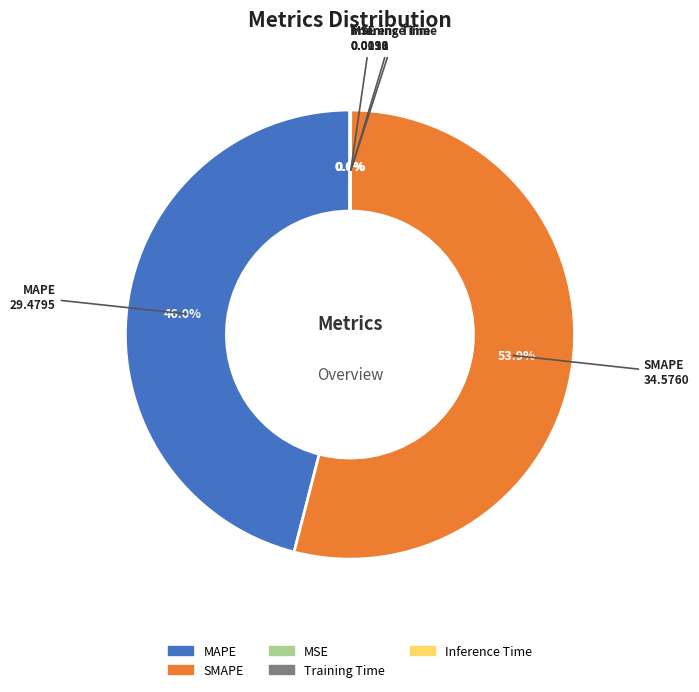

Which category has the biggest portion of the pie?

SMAPE